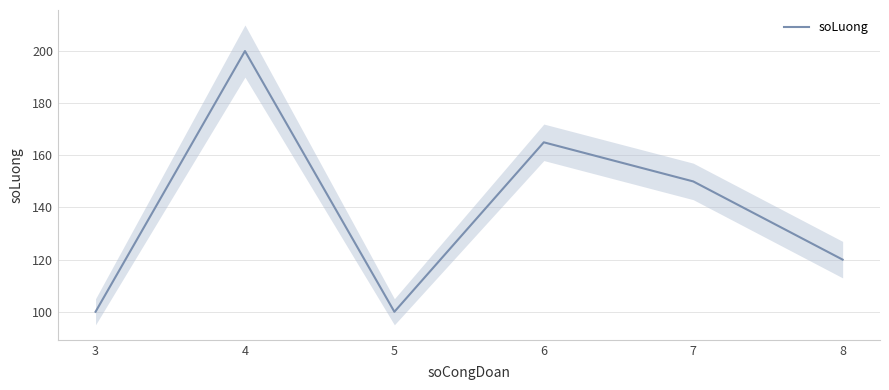

At which label is the value closest to 150?

7